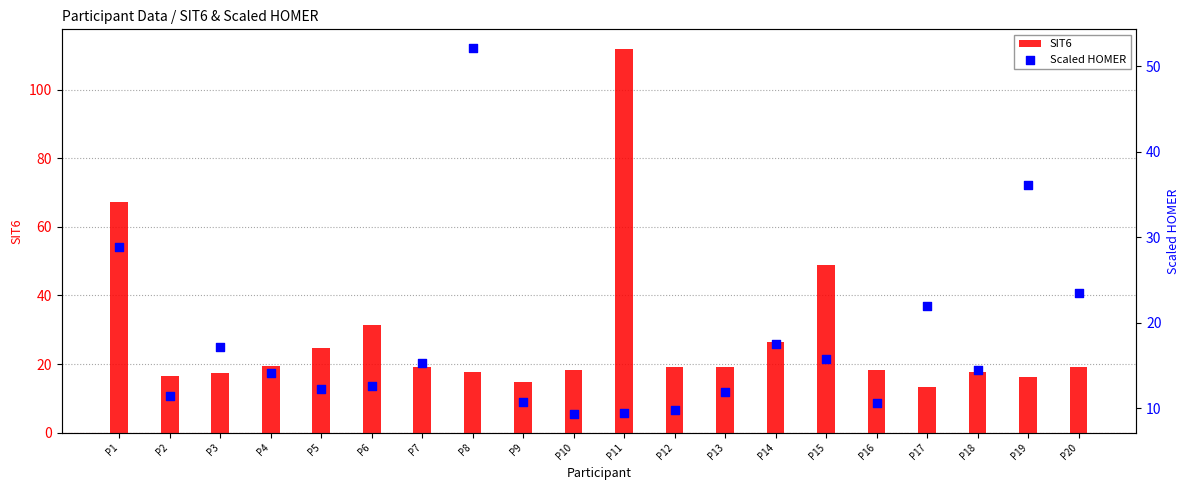

Which series contains the lowest Y value?

Scaled HOMER